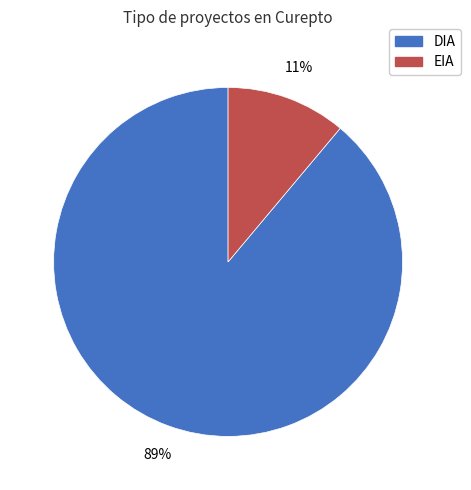

True or false: DIA accounts for 89% of the total.

True